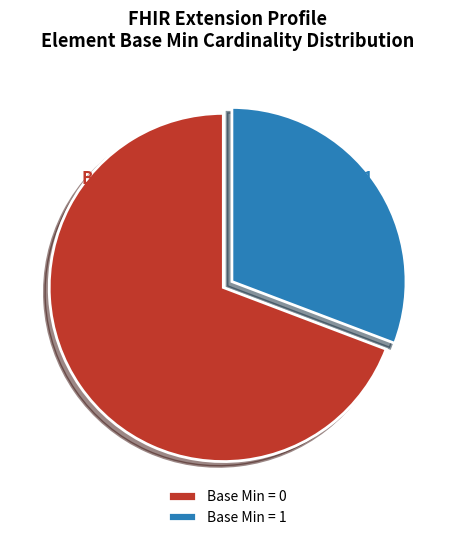

Count the number of slices in the pie.

2